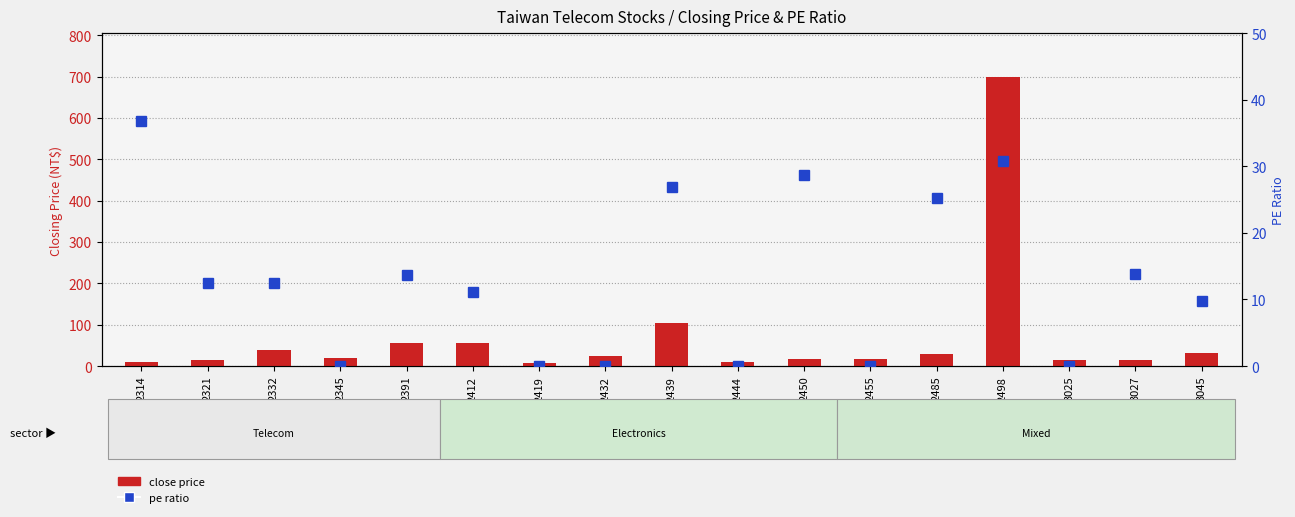

List the series in order of their overall mean, highest first.

close price, pe ratio